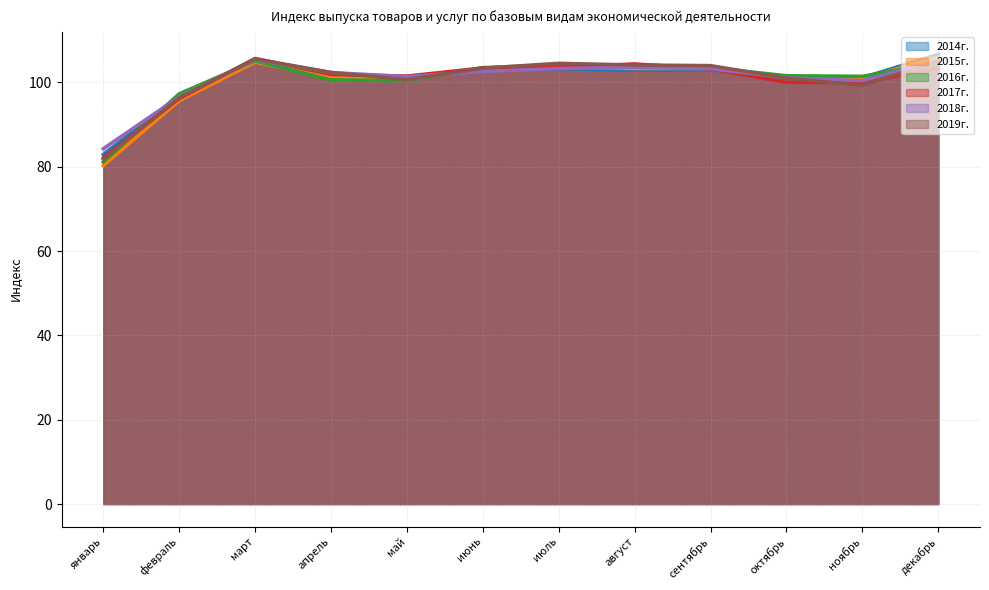

The 2016г. series shows 103.6 at июль. True or false?

True